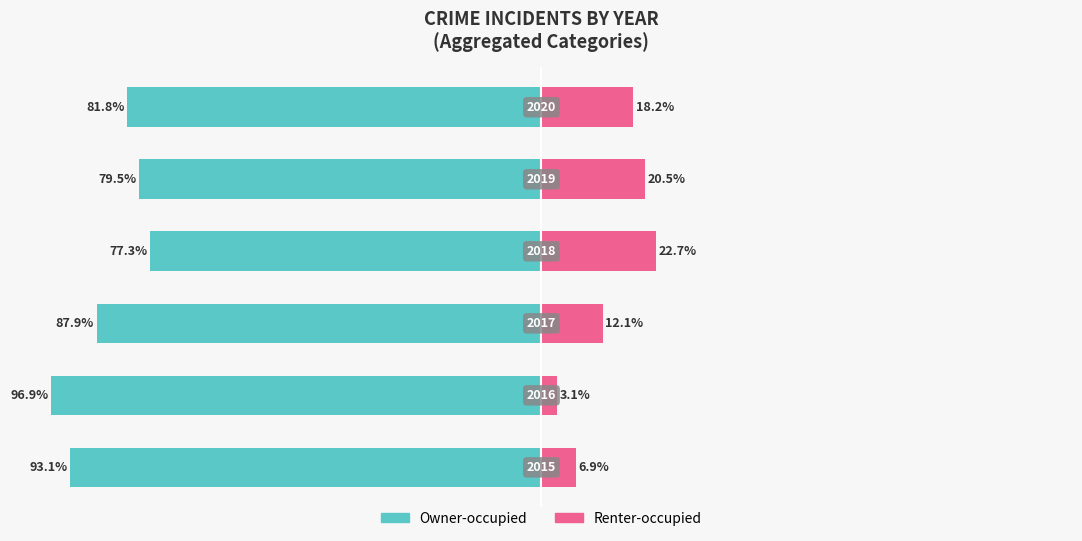

The Owner-occupied series shows -166.6 at 1. True or false?

False